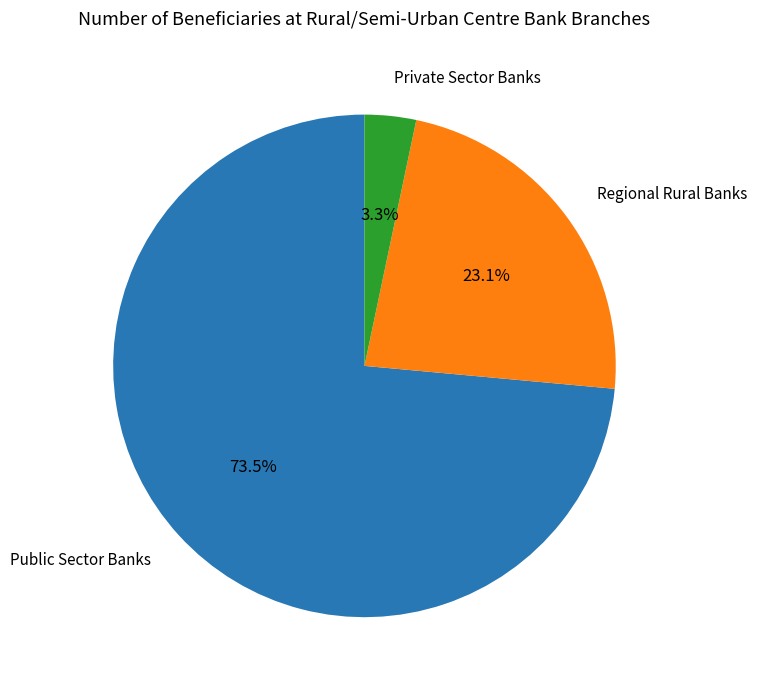

Is there any slice that represents more than half of the pie?

Yes